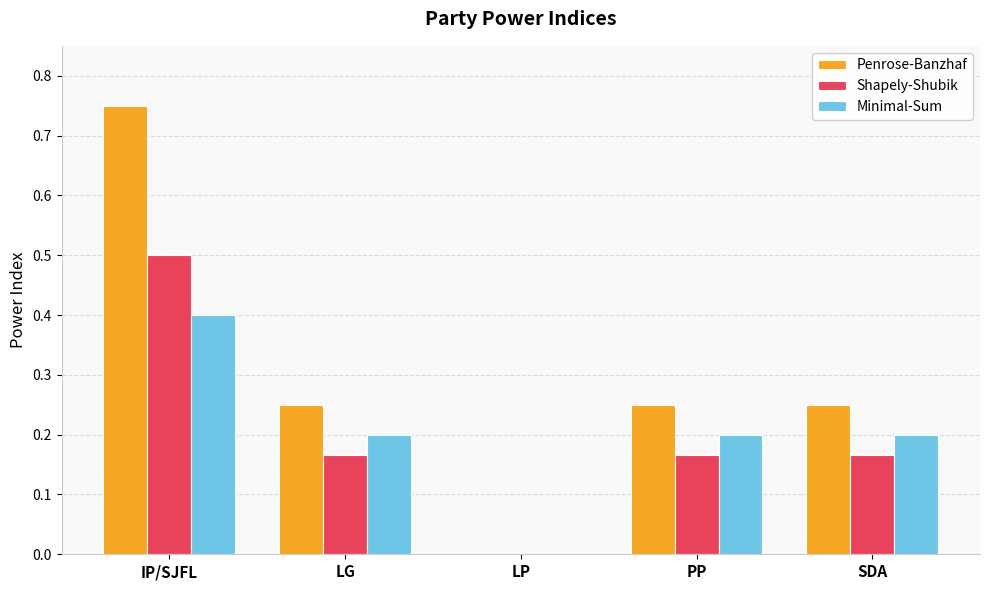

What is the spread (max minus min) of values at LG?

0.1